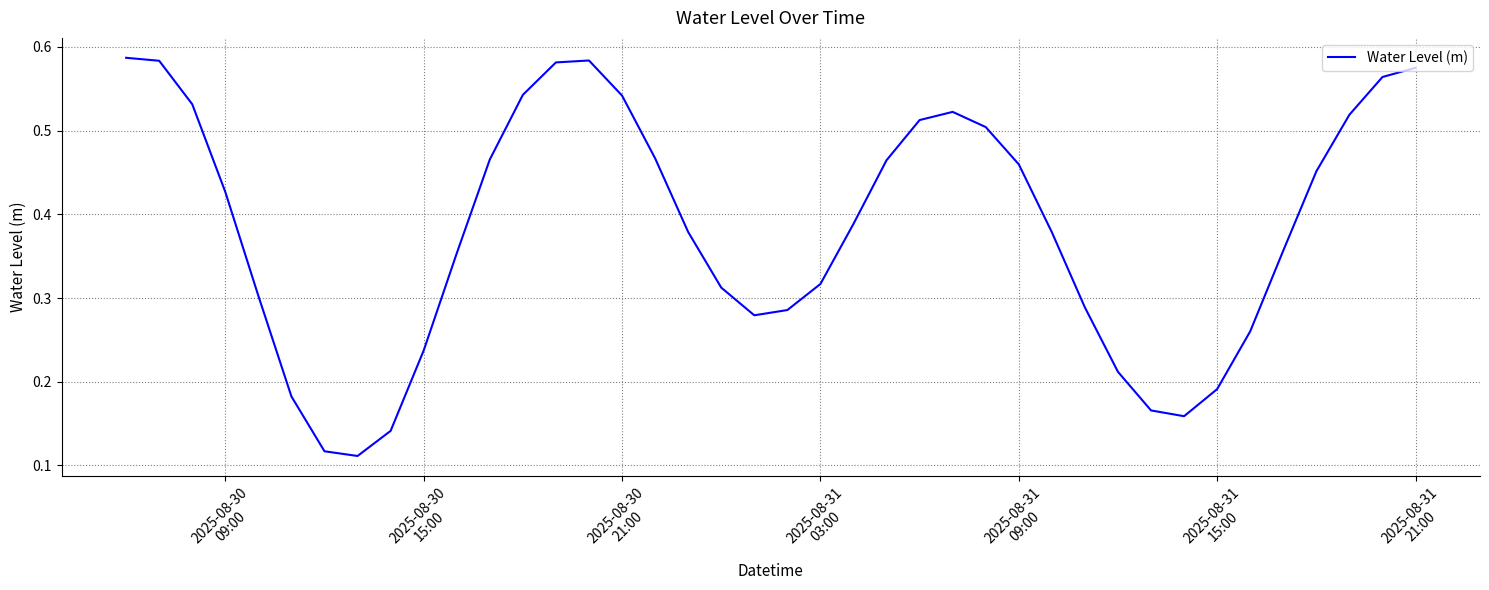

How many lines are shown in the chart?

1